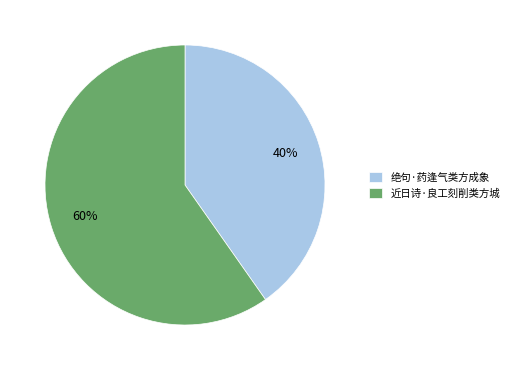

Approximately how many times larger is the value at 近日诗·良工刻削类方城 compared to 绝句·药逢气类方成象?

1.5